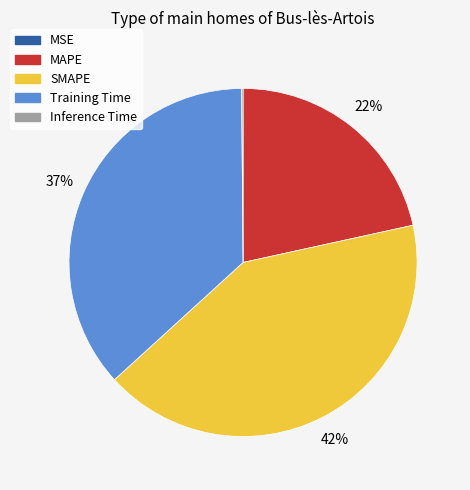

Is it true that MAPE is 22% of the pie?

True